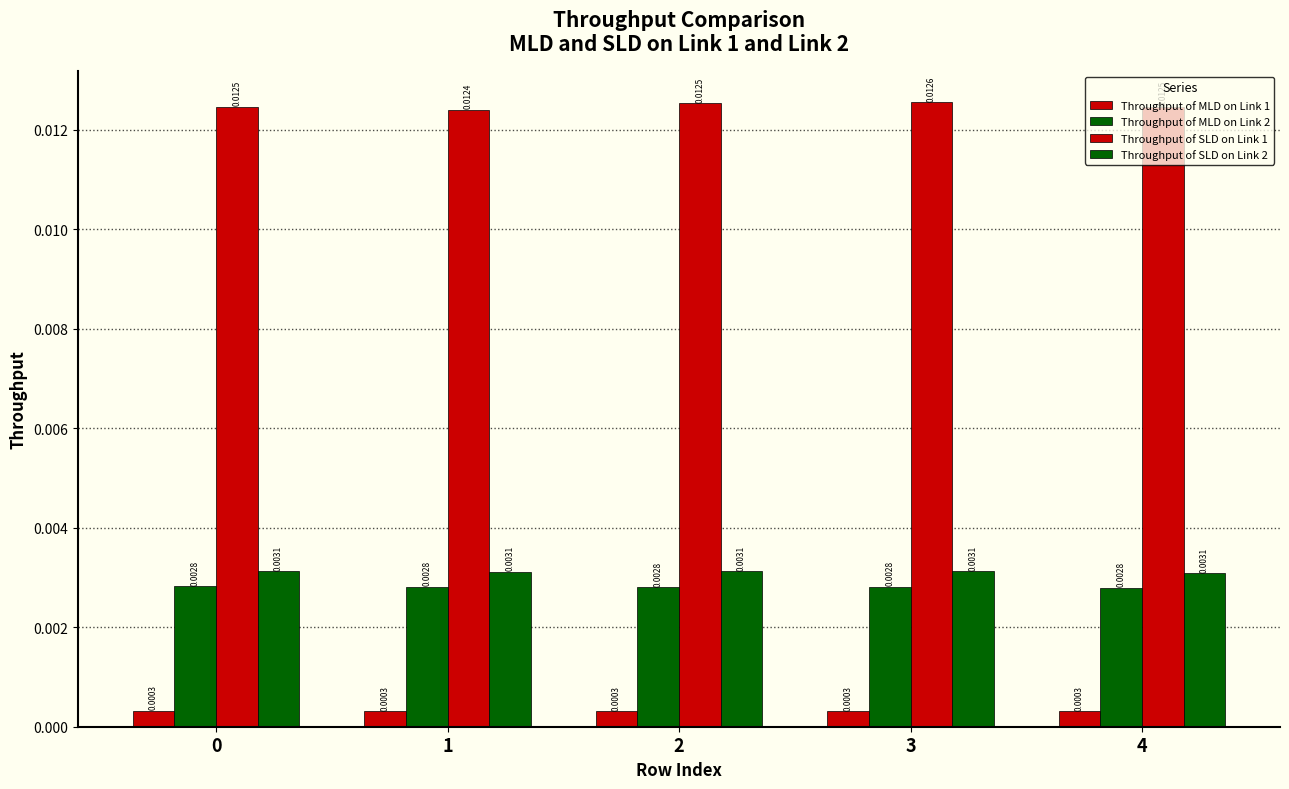

At how many categories does at least one series exceed 0?

5